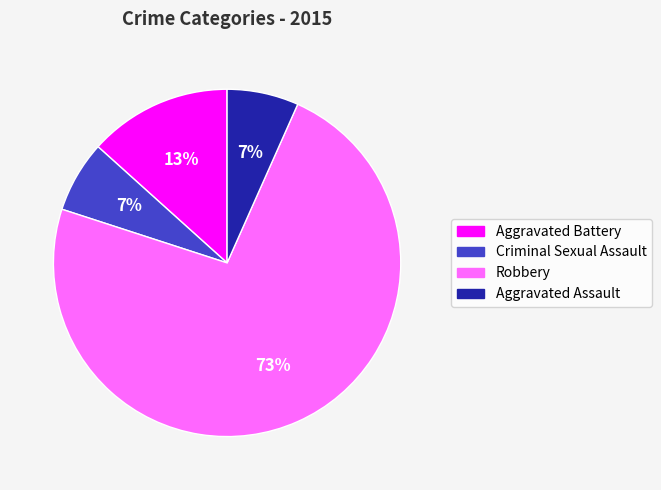

Which slice is the largest?

Robbery